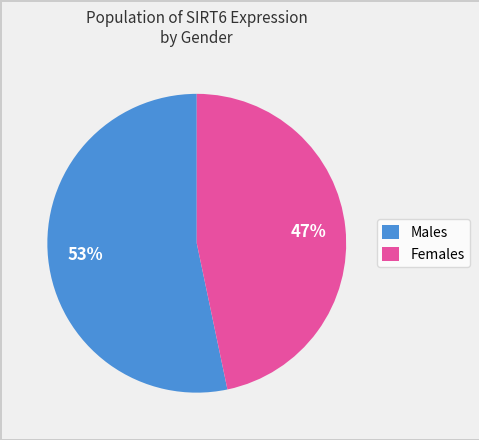

Rank the categories by value from lowest to highest.

Females, Males